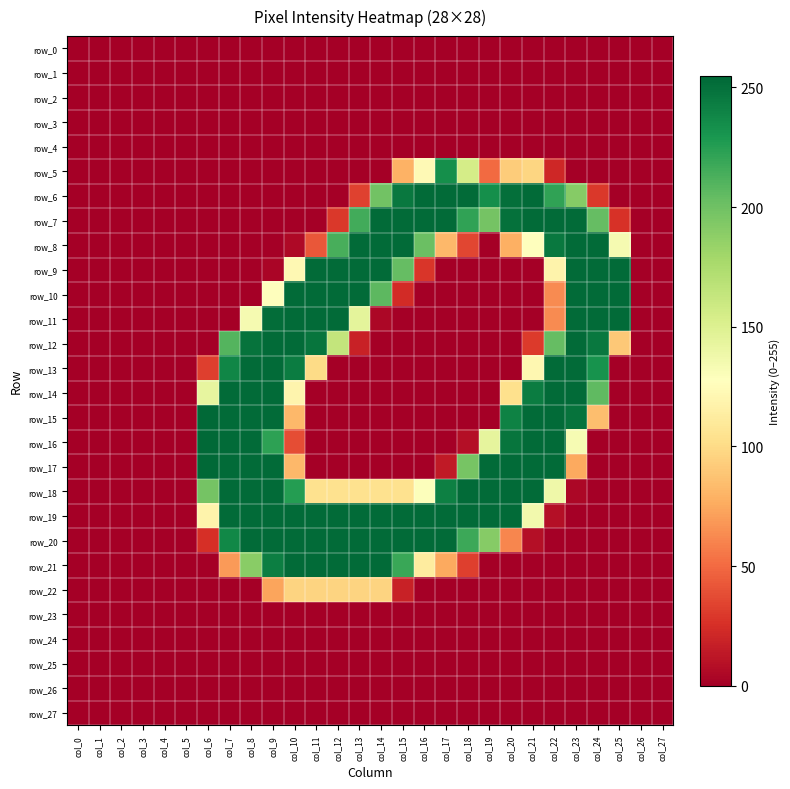

Which series has the widest spread of values?

row_15